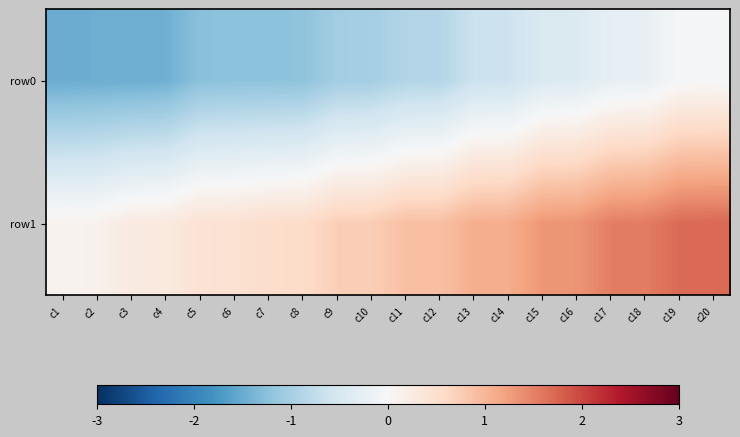

Reading left to right, transcribe all the data shown in this chart.

row0: c1=-1.5	c2=-1.5	c3=-1.5	c4=-1.5	c5=-1.2	c6=-1.2	c7=-1.2	c8=-1.2	c9=-1.0	c10=-1.0	c11=-0.9	c12=-0.9	c13=-0.6	c14=-0.6	c15=-0.4	c16=-0.4	c17=-0.3	c18=-0.2	c19=-0.0	c20=-0.0
row1: c1=0.1	c2=0.1	c3=0.3	c4=0.3	c5=0.4	c6=0.5	c7=0.5	c8=0.6	c9=0.7	c10=0.7	c11=0.9	c12=0.9	c13=1.1	c14=1.1	c15=1.3	c16=1.3	c17=1.5	c18=1.5	c19=1.7	c20=1.7